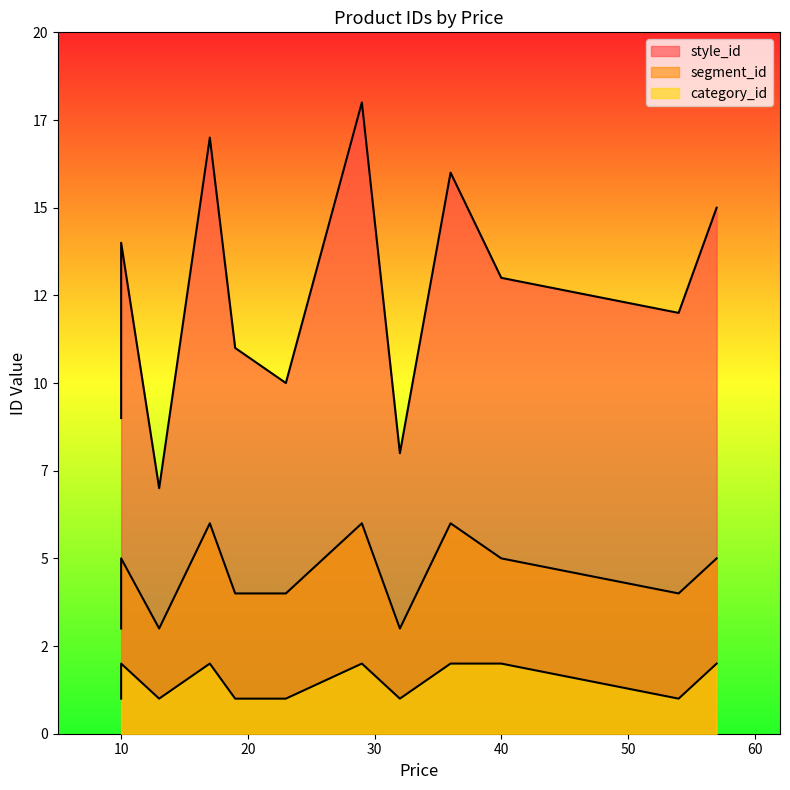

What are all the series names shown in the legend?

style_id, segment_id, category_id